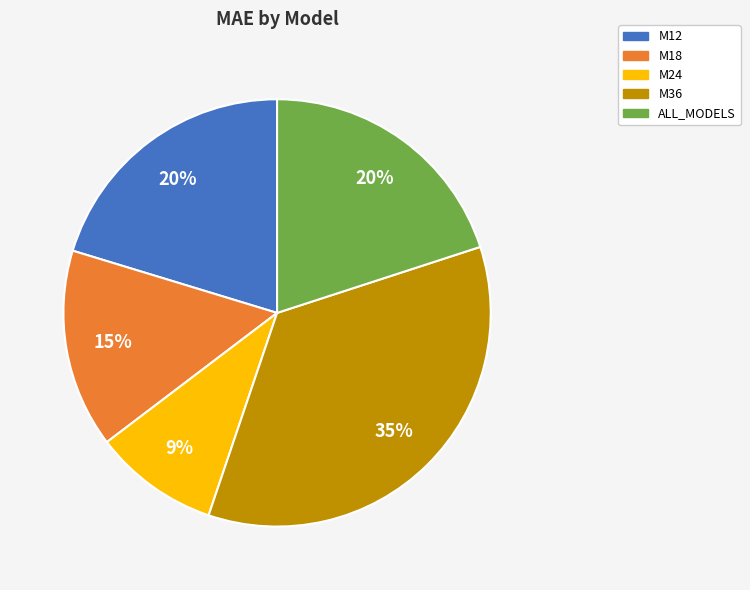

To the nearest percent, what is the difference between the largest and smallest slice percentages?

26%